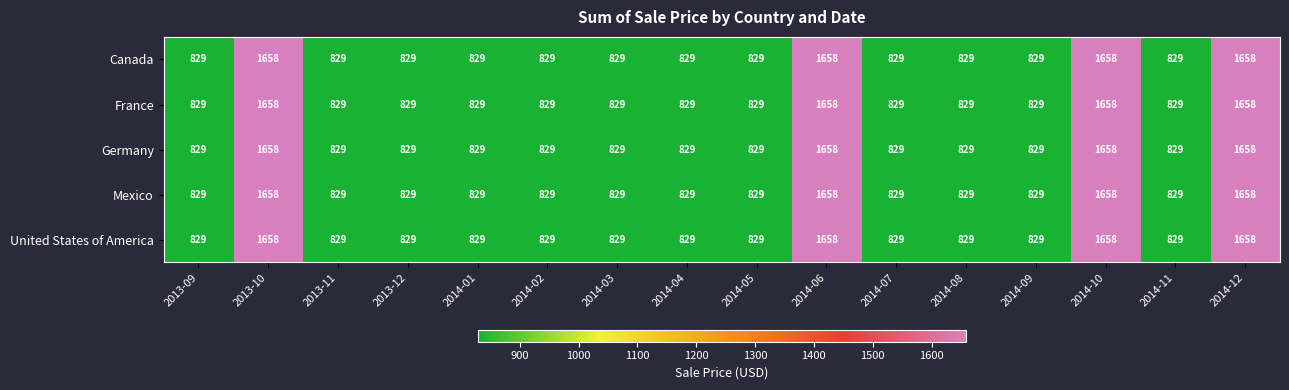

At how many categories does at least one series exceed 1035?

4